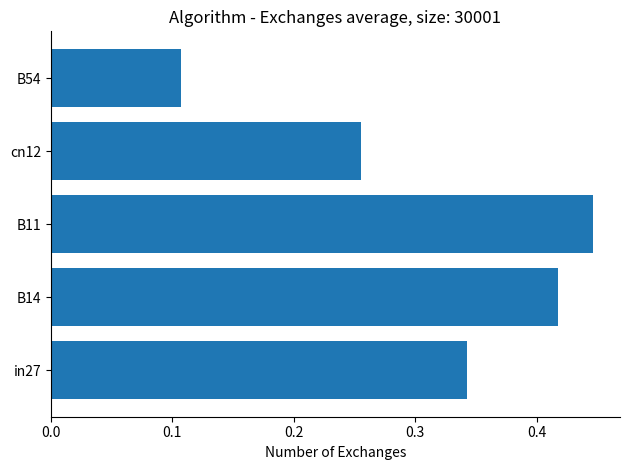

The chart shows a value of 0.2 at B54. True or false?

False